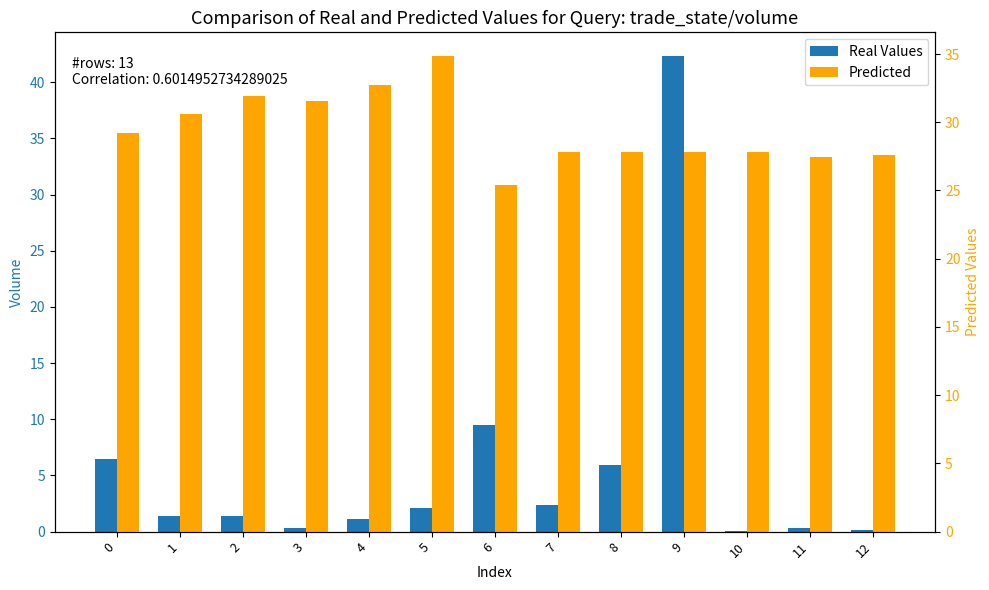

Is the value of Real Values at 5 greater than the value of Predicted at 10?

No